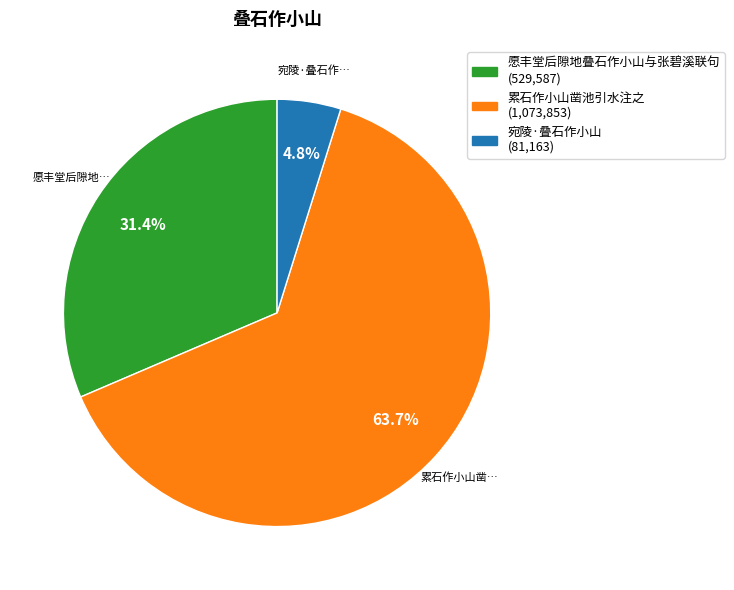

Is the sum of 累石作小山凿池引水注之 (1,073,853) and 宛陵·叠石作小山 (81,163) greater than half?

Yes